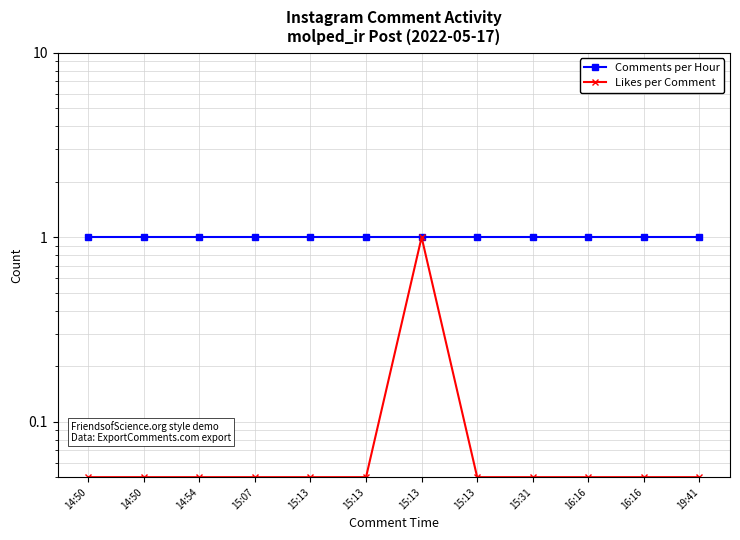

What is the spread (max minus min) of values at 16:16?

0.9